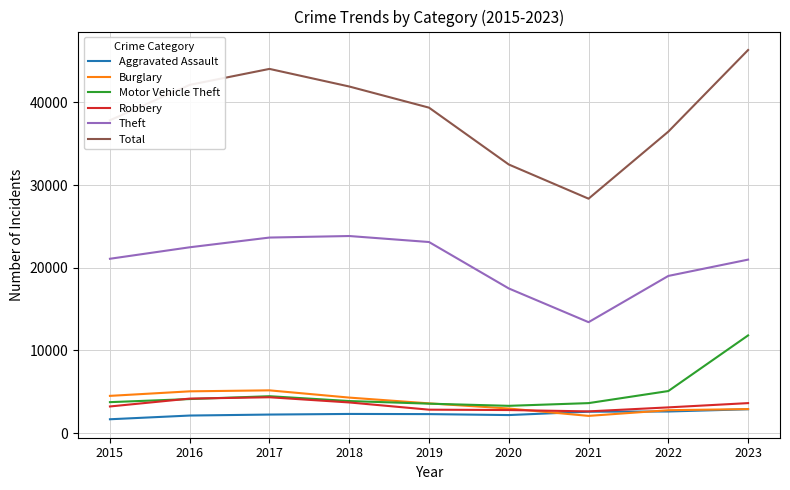

What is the smallest value displayed?

1684